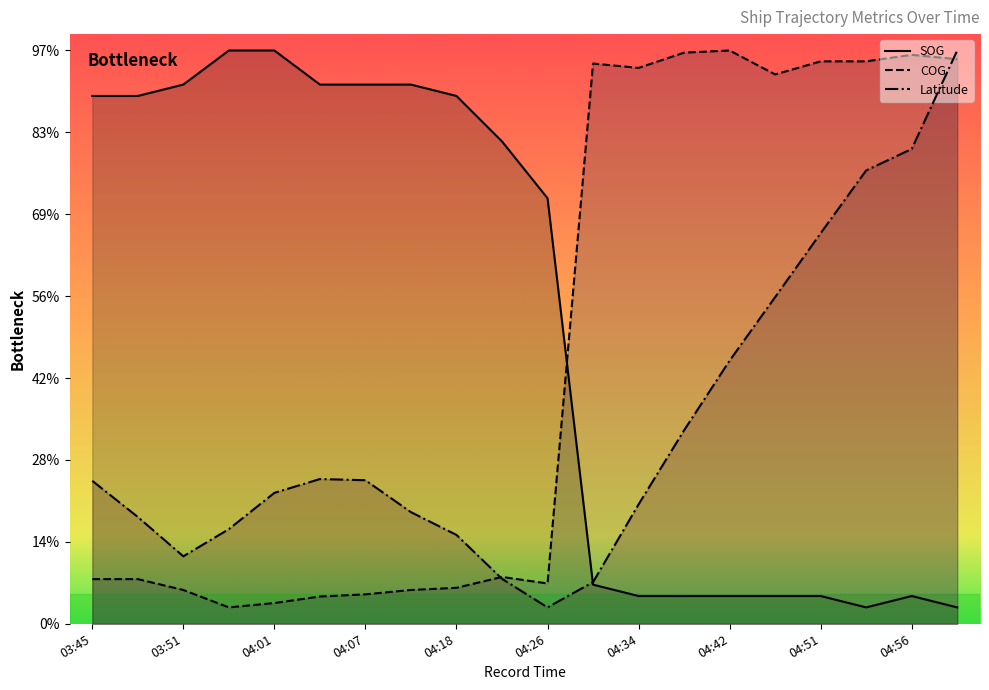

Which category has the highest value in the Latitude series?

05:03